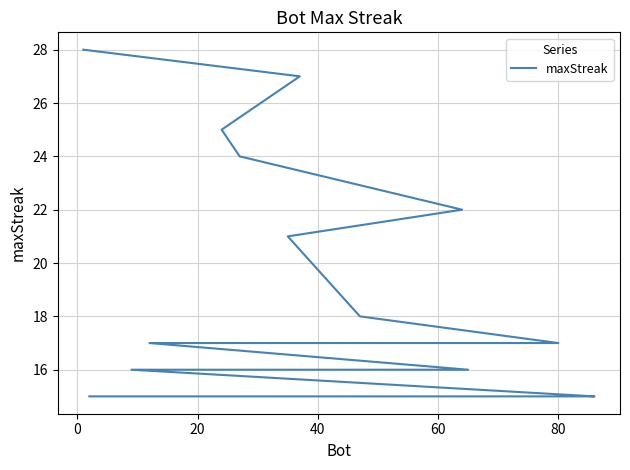

How many categories are shown in the chart?

20